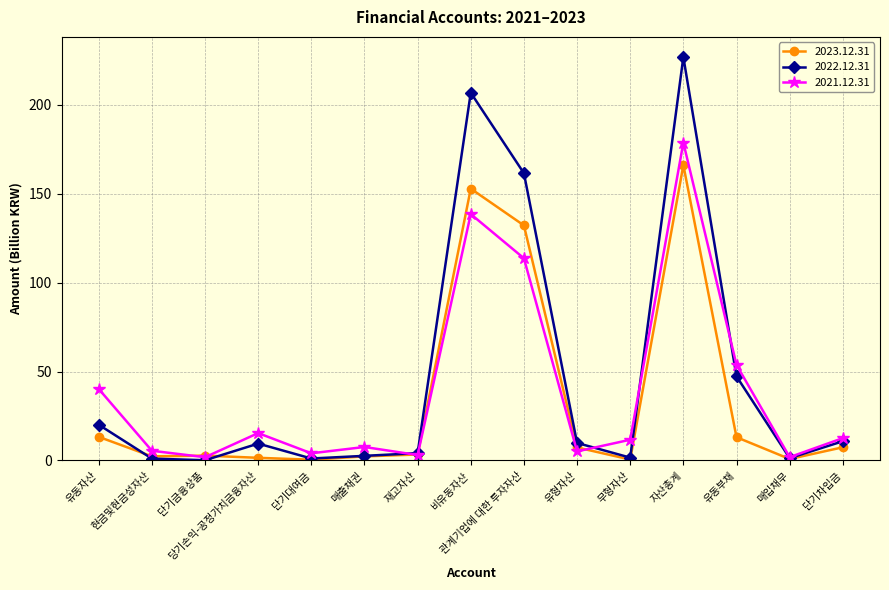

At which category does 2021.12.31 reach its first local peak?

당기손익-공정가치금융자산